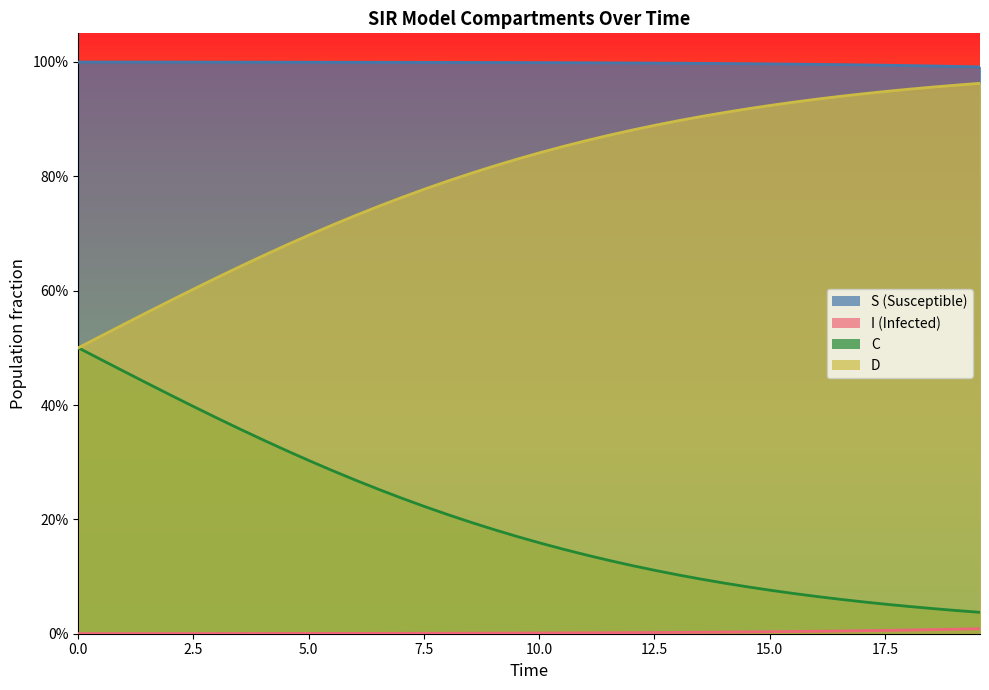

True or false: I and S intersect in this chart.

False